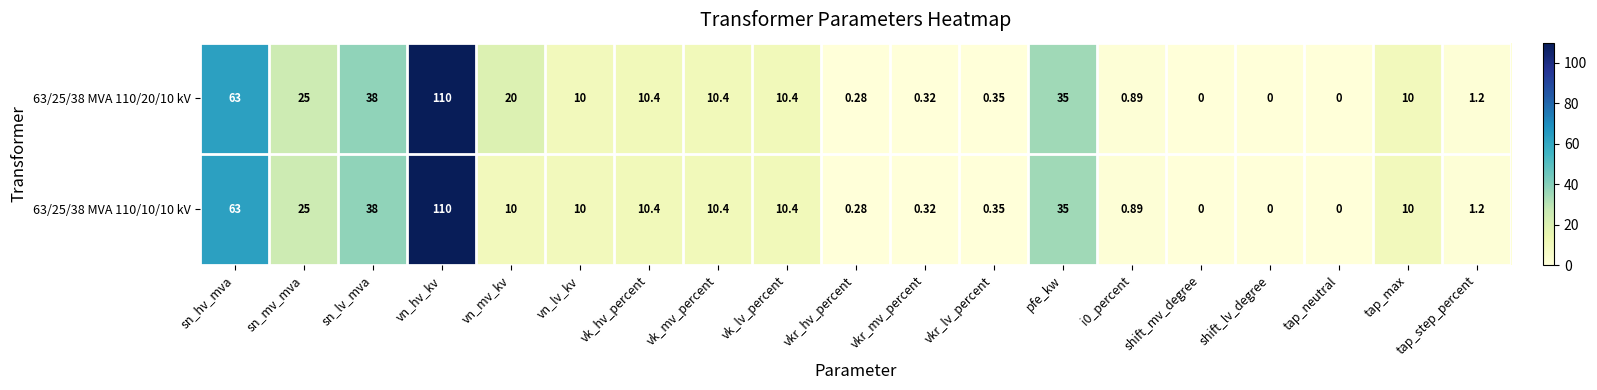

At which label is 63/25/38 MVA 110/20/10 kV closest to 55?

sn_hv_mva